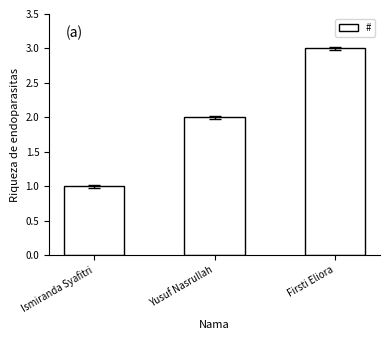

Which has a higher value, Ismiranda Syafitri or Firsti Eliora?

Firsti Eliora